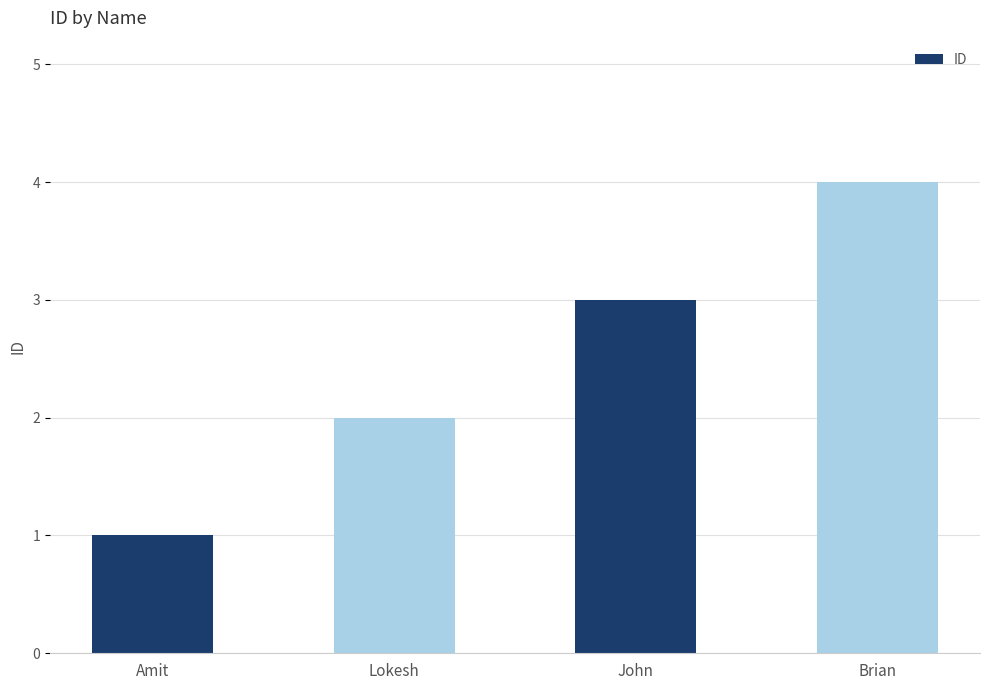

What is the difference between the maximum and minimum values?

3